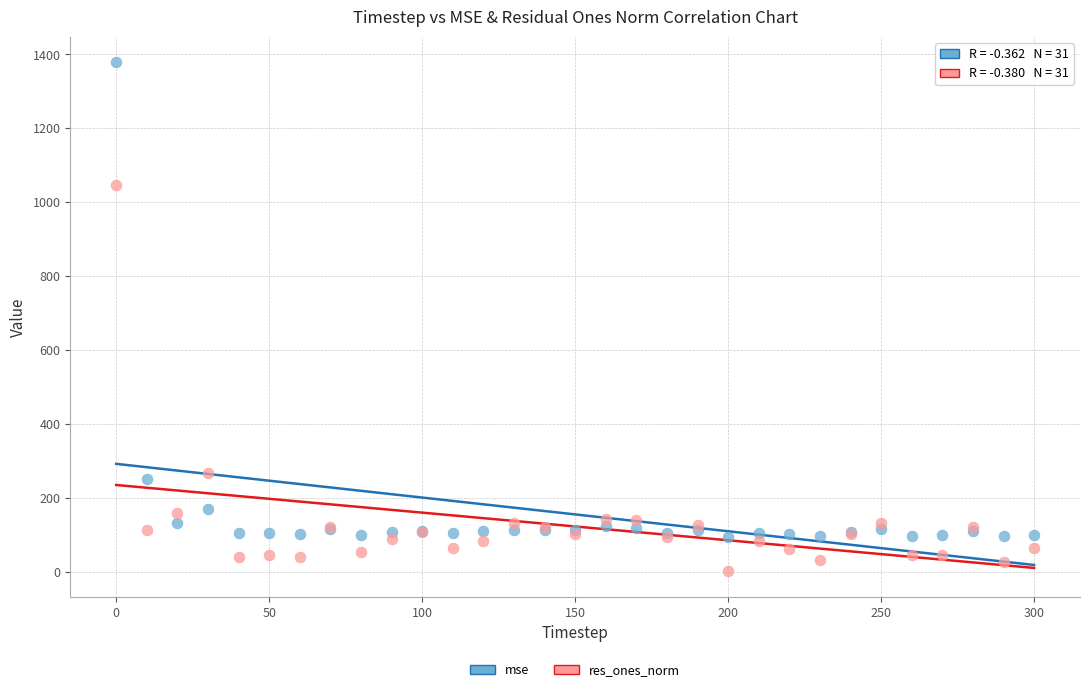

Which series reaches the maximum Y coordinate?

mse